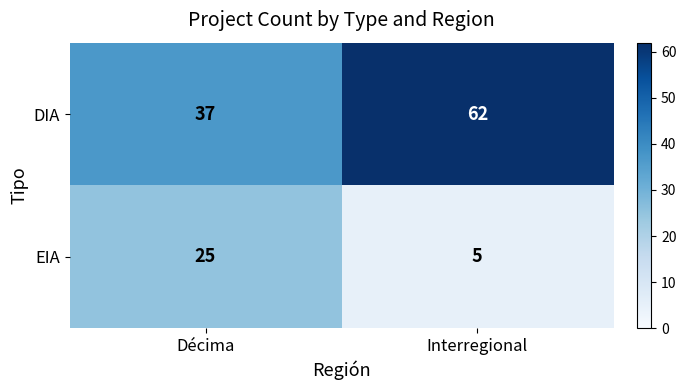

Reading left to right, what are all the values shown in this chart?

DIA: Décima=37	Interregional=62
EIA: Décima=25	Interregional=5